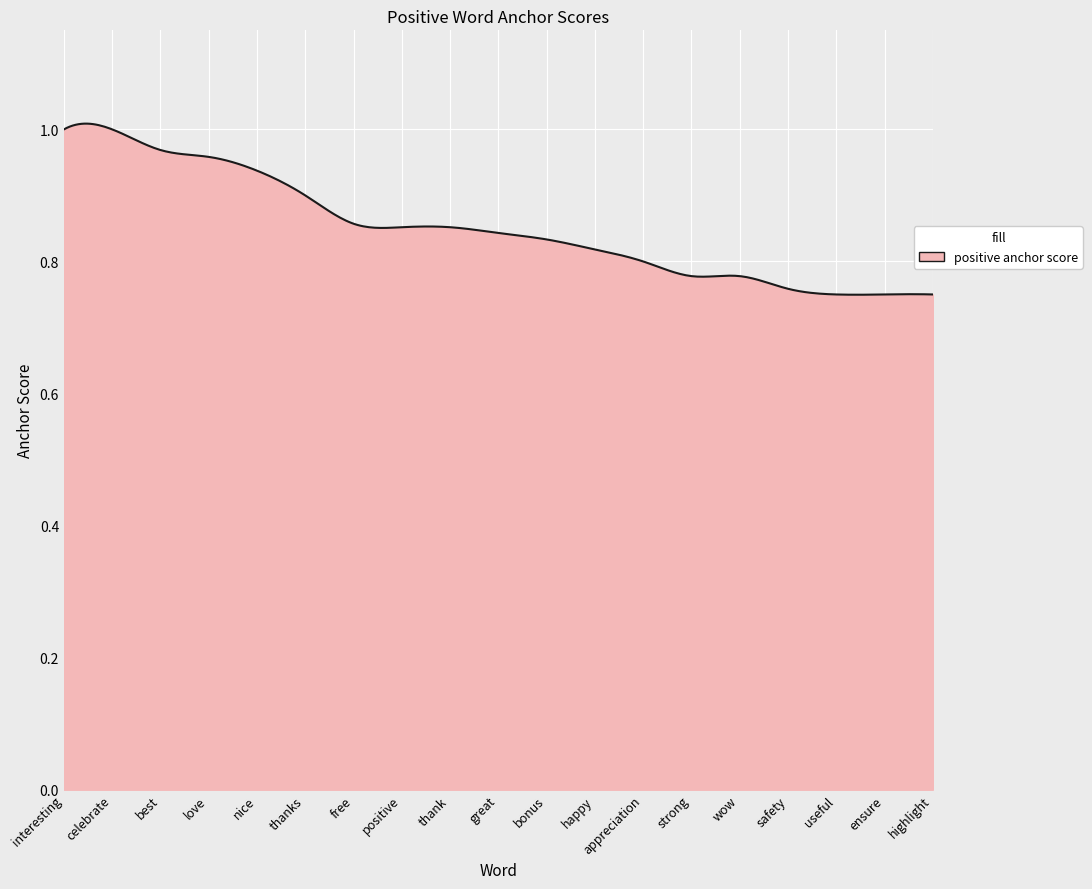

What is the difference between the maximum and minimum values?

0.3